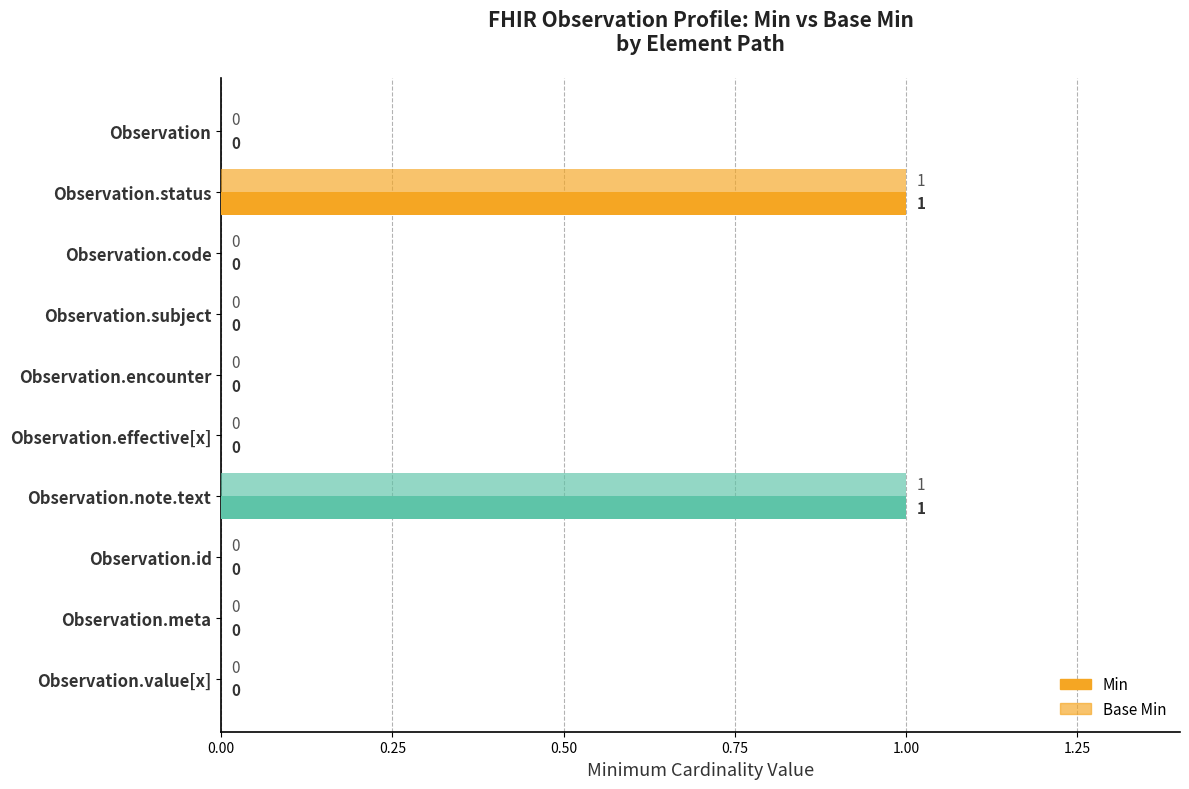

How many values in the Base Min series exceed 0?

2